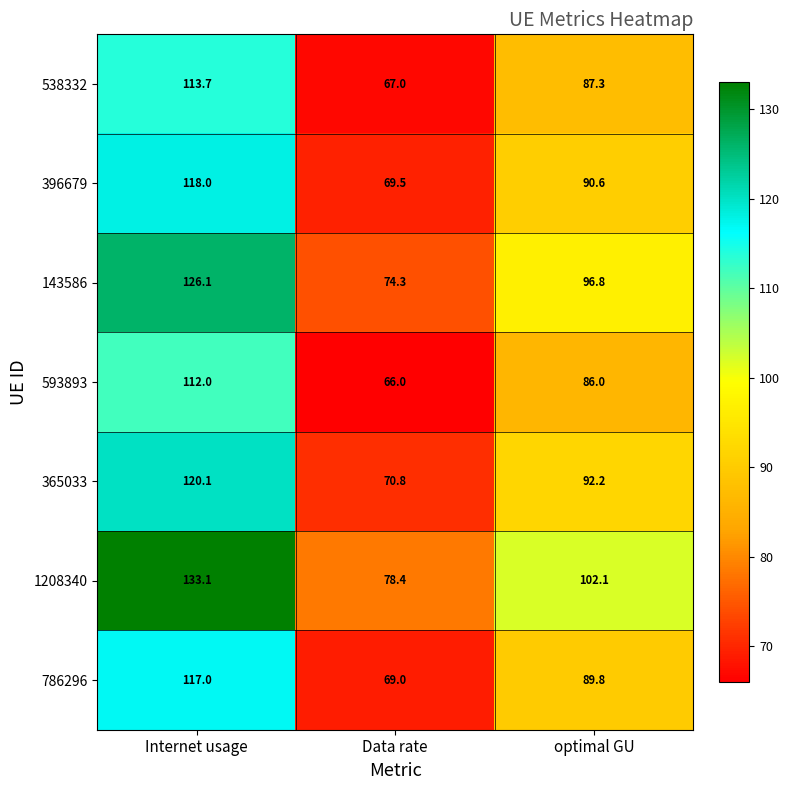

What is the approximate value of 396679 at optimal GU?

90.6